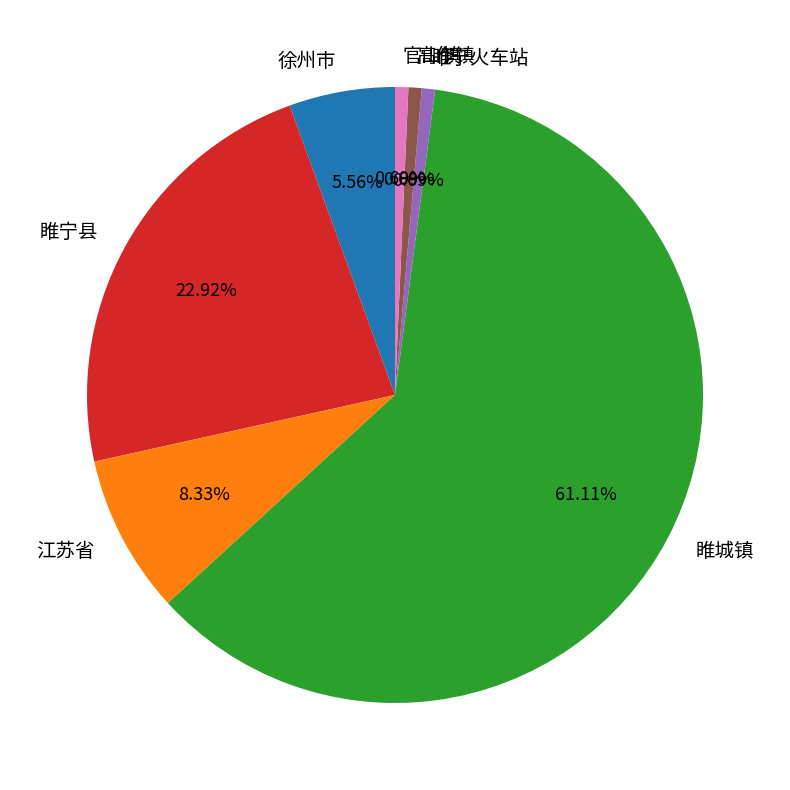

To the nearest percent, what is the difference between the 江苏省 and 睢宁火车站 slice percentages?

8%